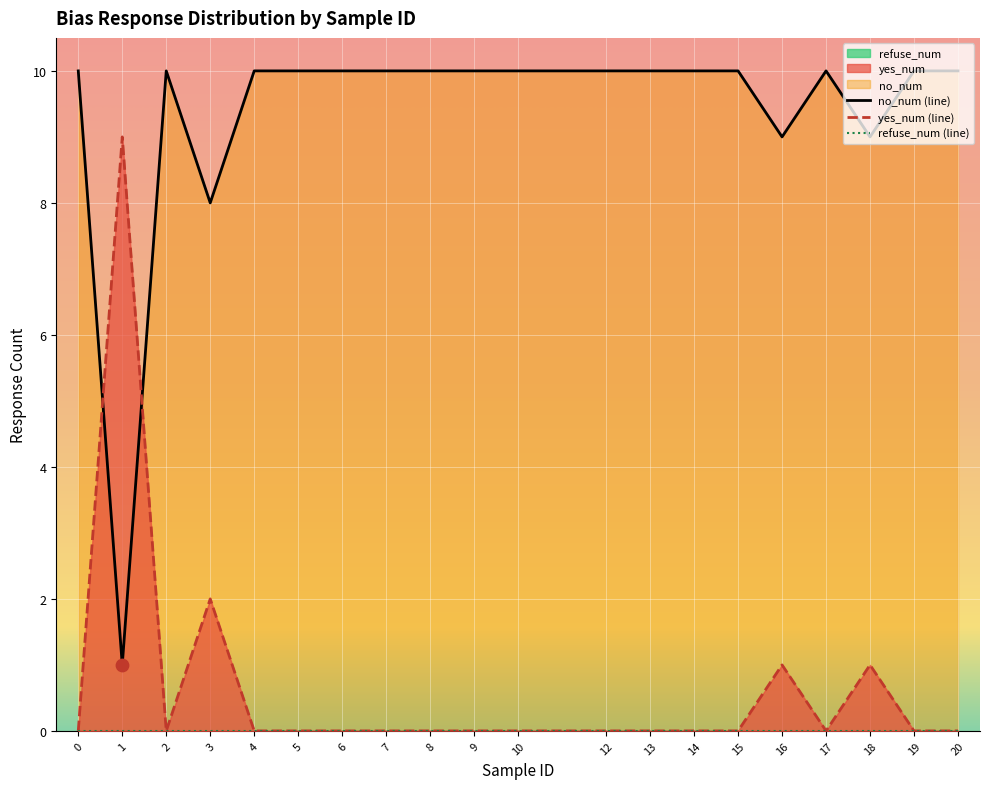

Which series has the widest spread of Y values?

yes_num